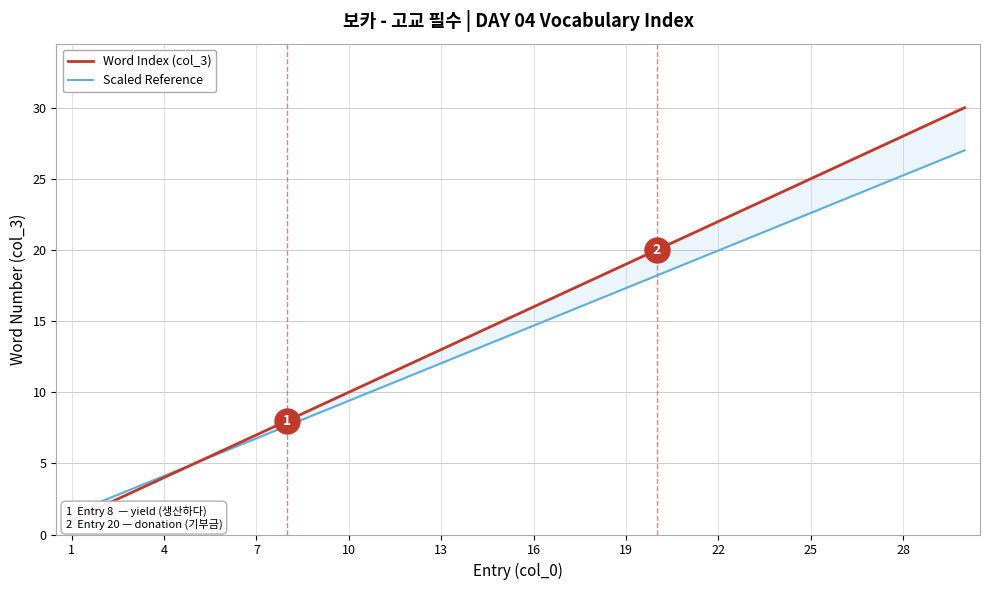

Rank the series by their maximum value, from highest to lowest.

Word Index (col_3), Scaled Reference